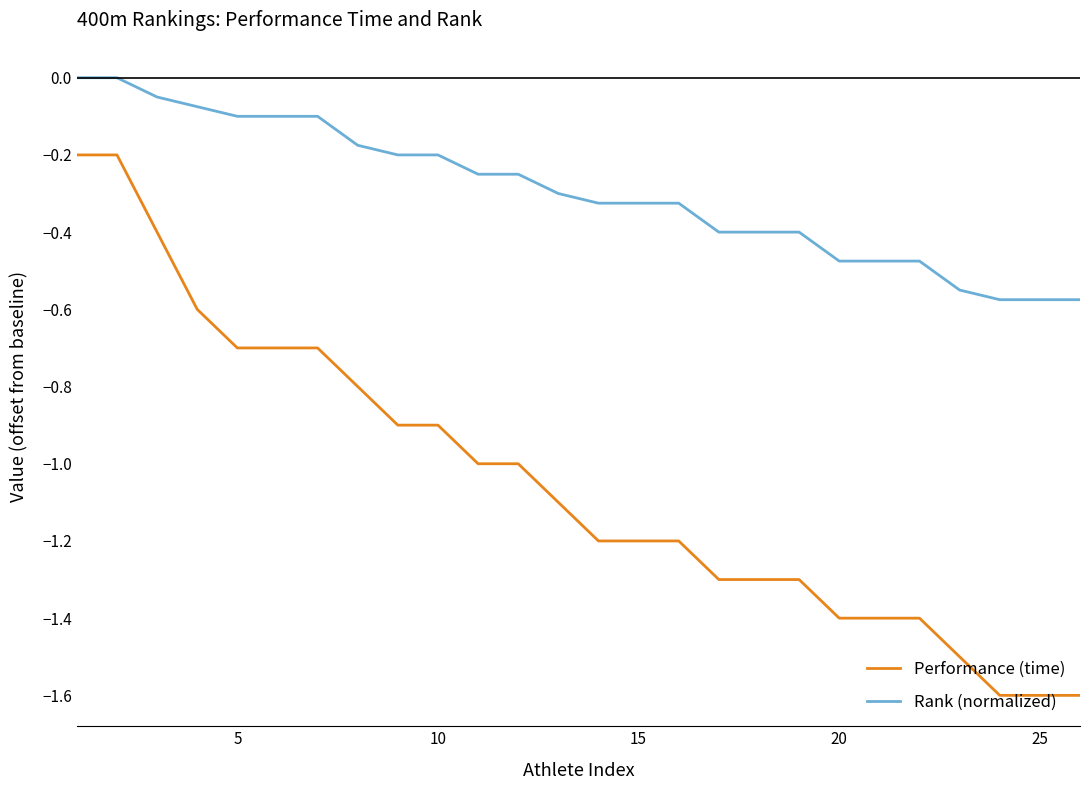

Which series has the widest spread of values?

Performance (time)